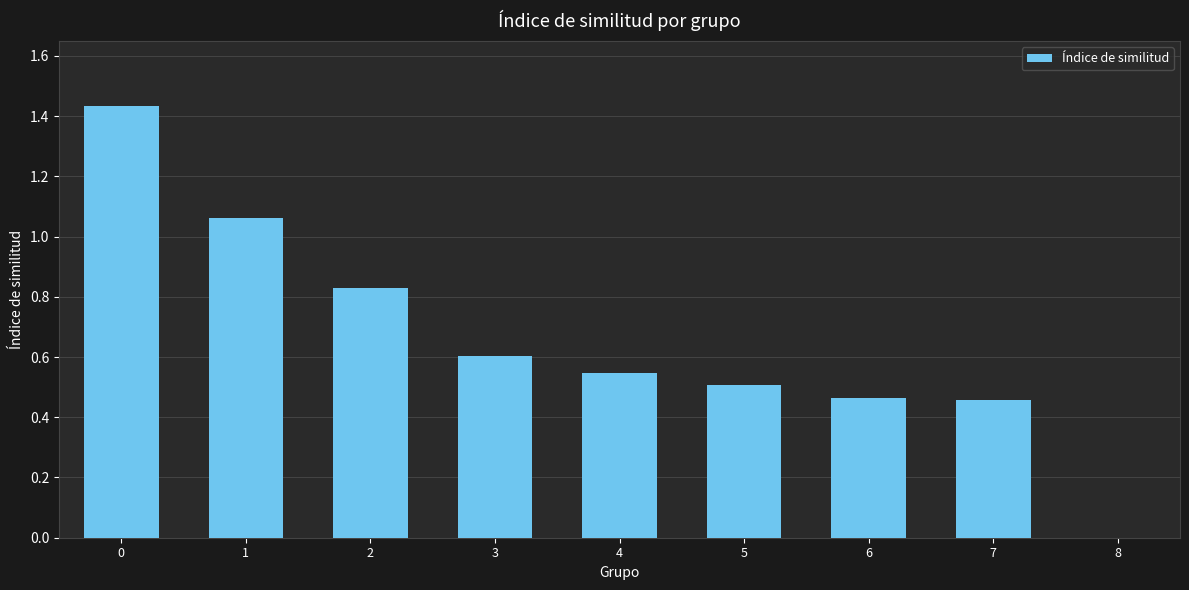

What is the approximate value at 3?

0.6